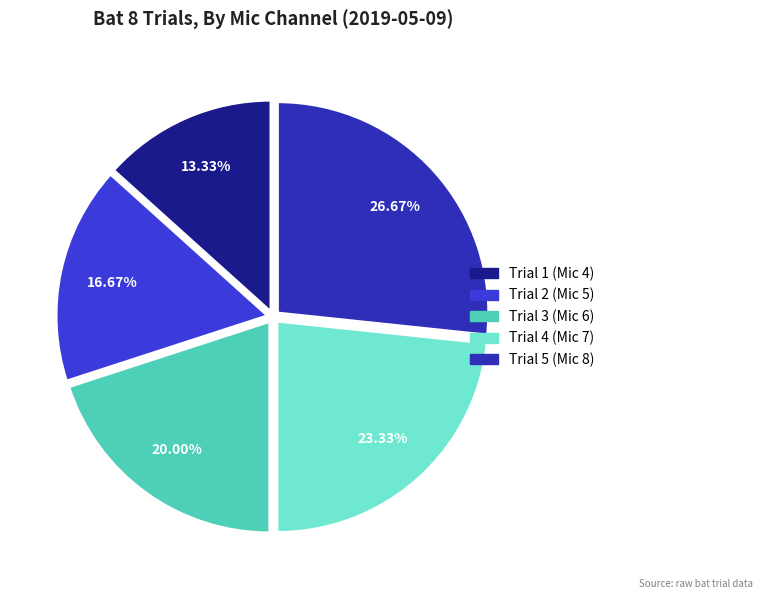

What is the largest slice in the pie chart?

Trial 5